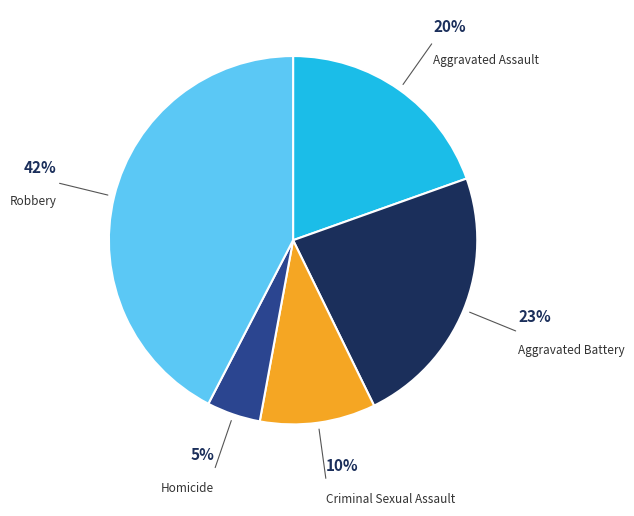

What is the ratio of the value at Aggravated Battery to the value at Criminal Sexual Assault?

2.3